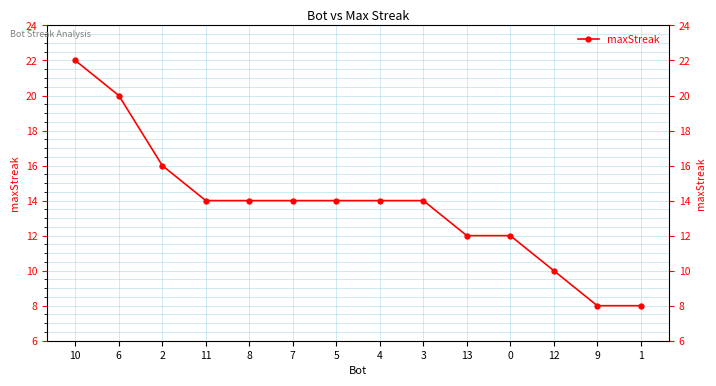

Count the values in the range 12 to 14.

8